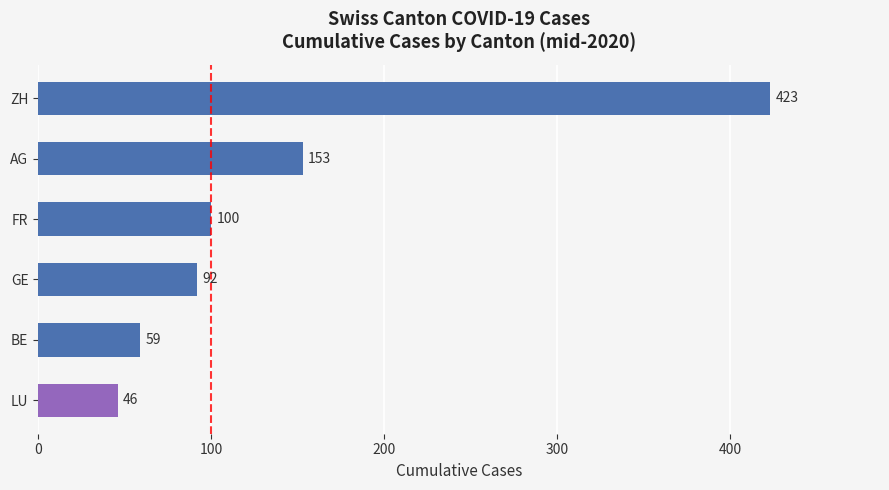

Between GE and AG, which is larger?

AG